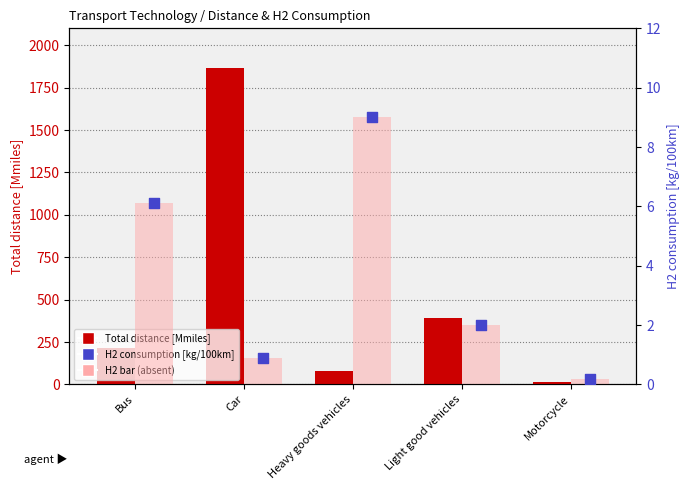

What is the total value across all series at Light good vehicles?

392.7